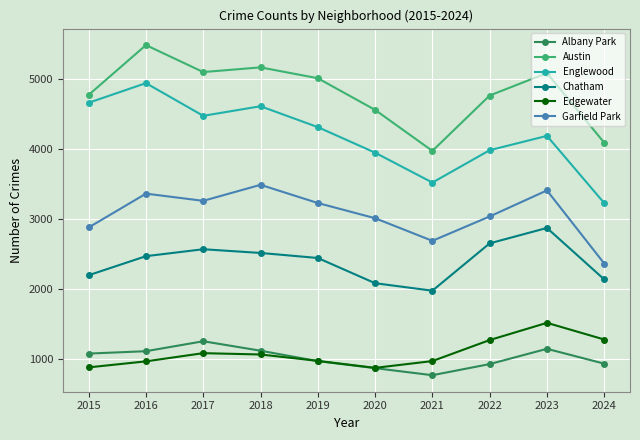

Where is the first local maximum for Chatham?

2017